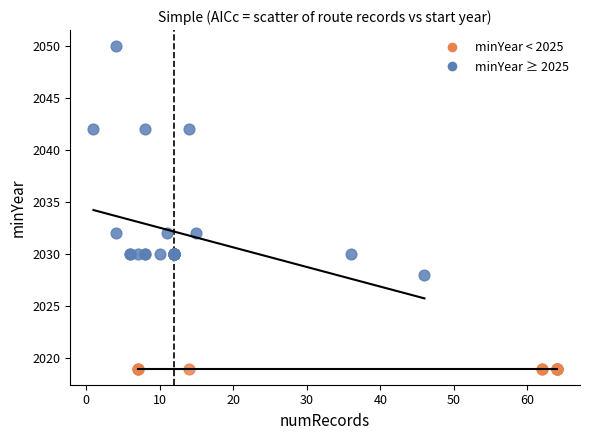

Which series contains the lowest Y value?

minYear < 2025